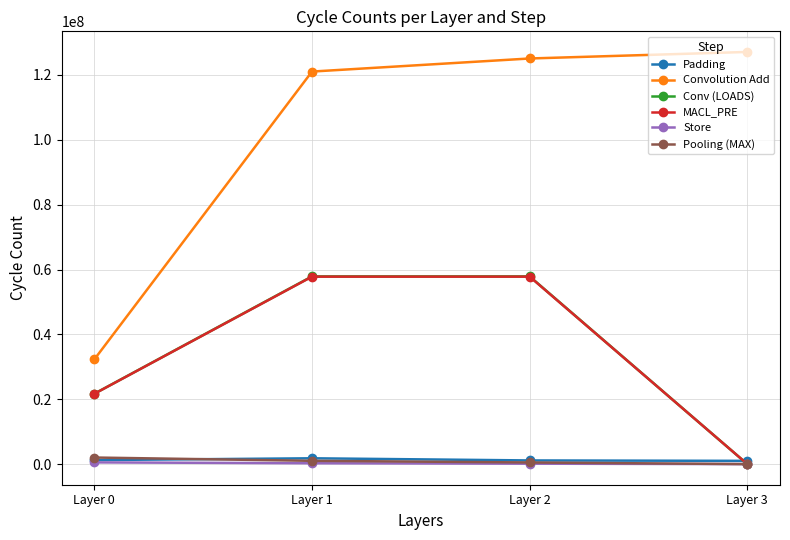

The Convolution Add series shows 32276468 at Layer 0. True or false?

True